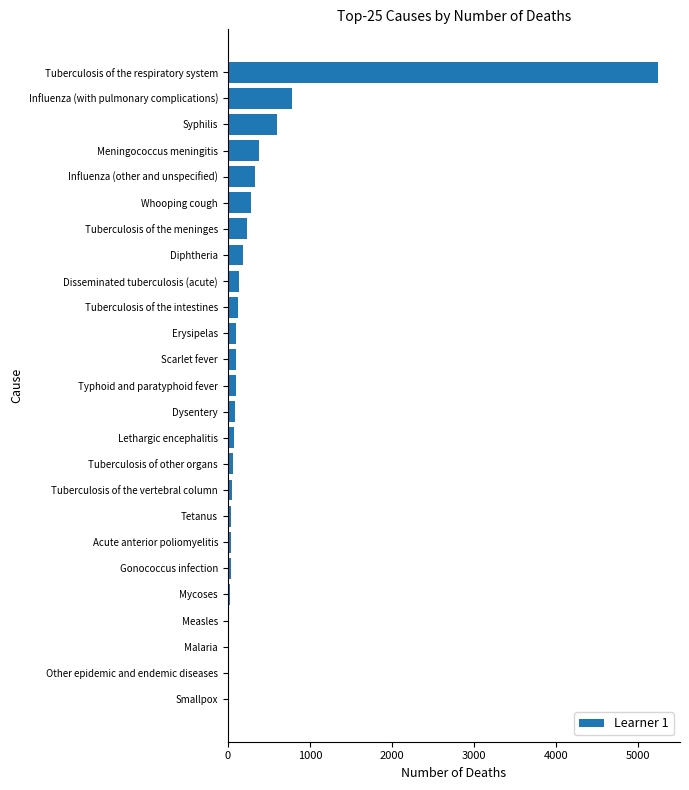

At which label is the value closest to 2627?

Influenza (with pulmonary complications)